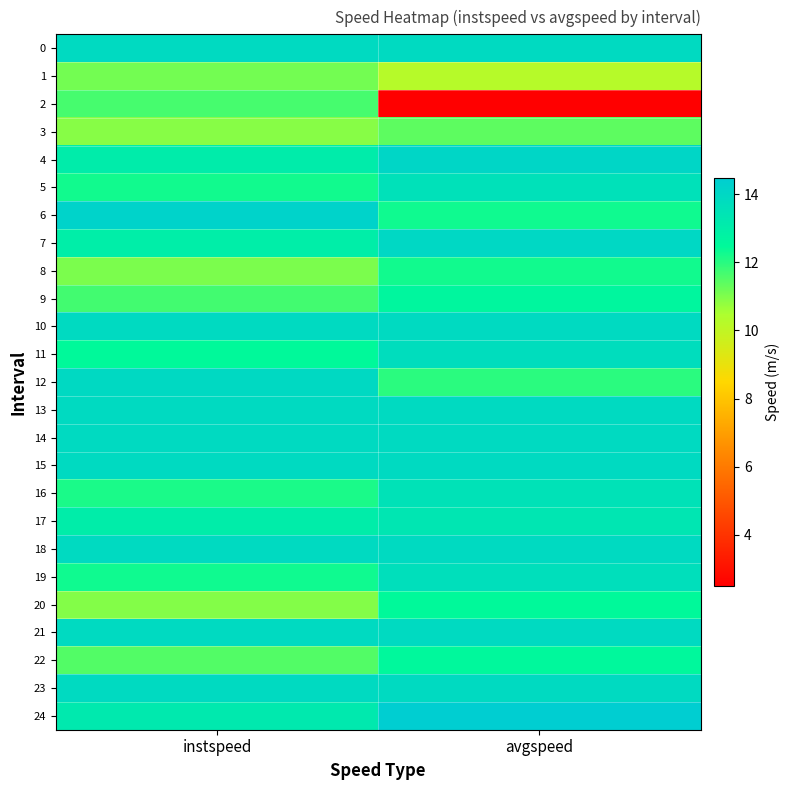

Which series changed the most between instspeed and avgspeed?

2